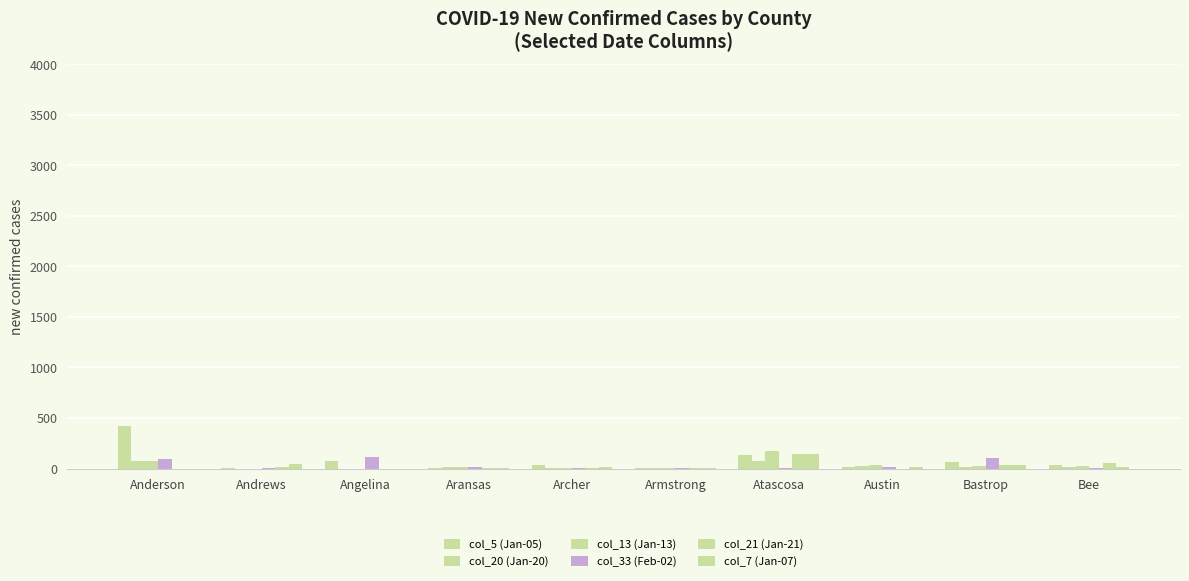

What is the value of the col_20 (Jan-20) bar at the 1st from the left?

71